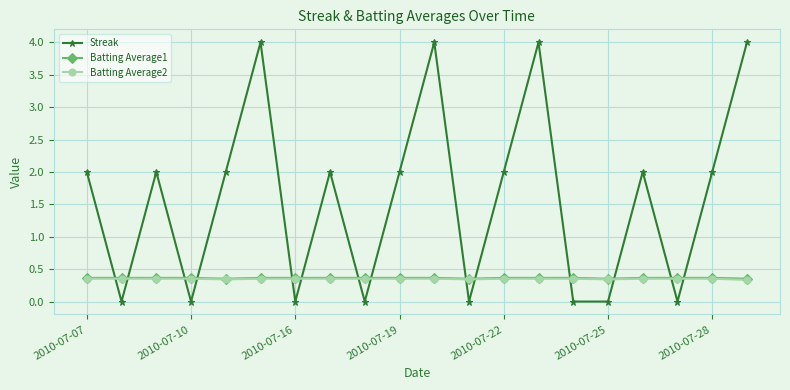

Which series has the widest spread of values?

Streak